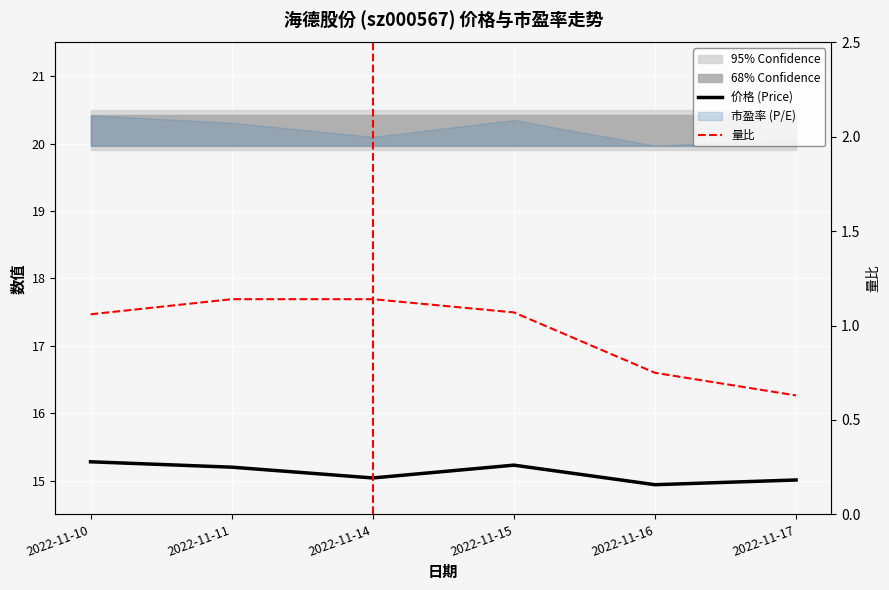

What is the total value across all series at 2022-11-11?

16.3